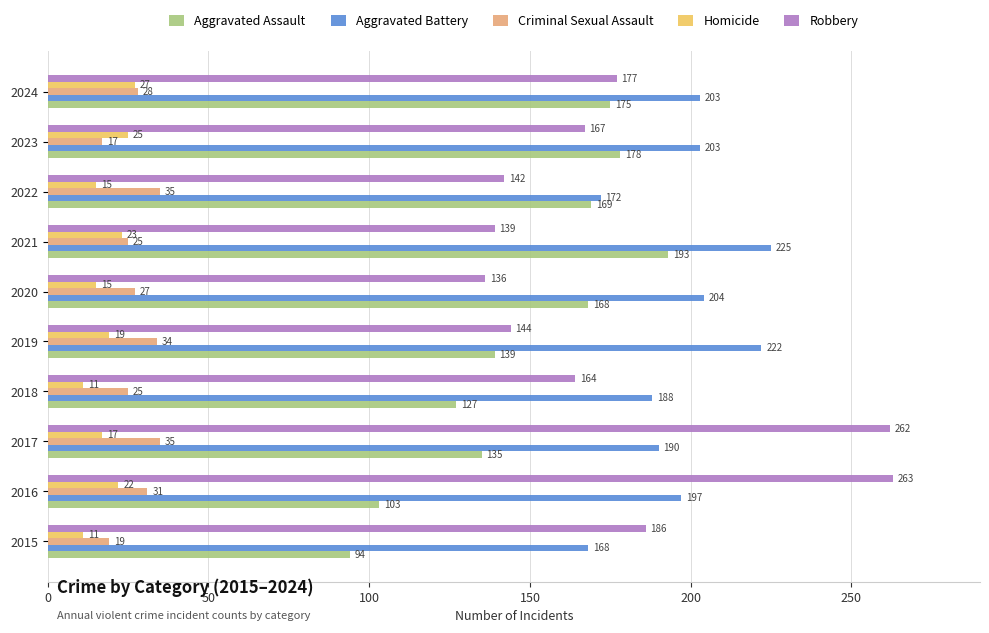

Which series has the widest spread of values?

Robbery